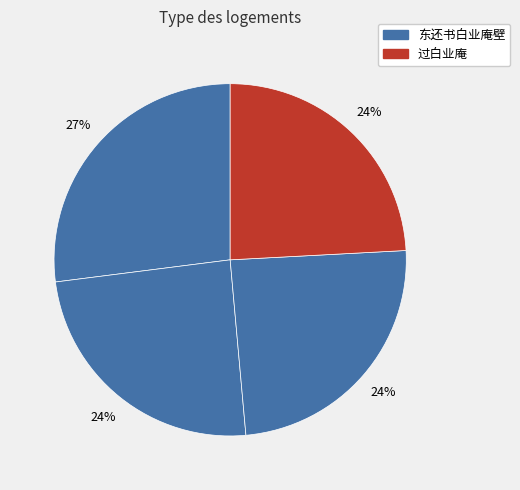

How many slices are in this pie chart?

4